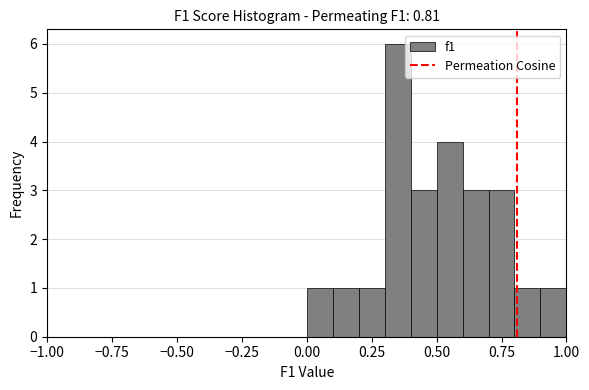

Around what value on the x-axis is the tallest bar? Give the approximate position of its centre, as read against the axis.

0.35